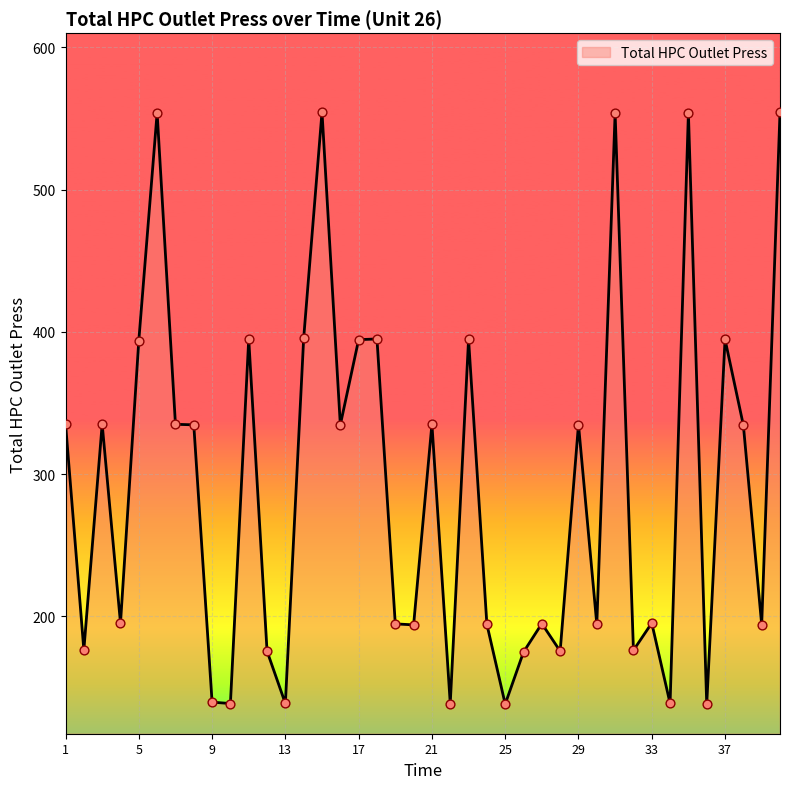

What is the minimum value shown in the chart?

138.2